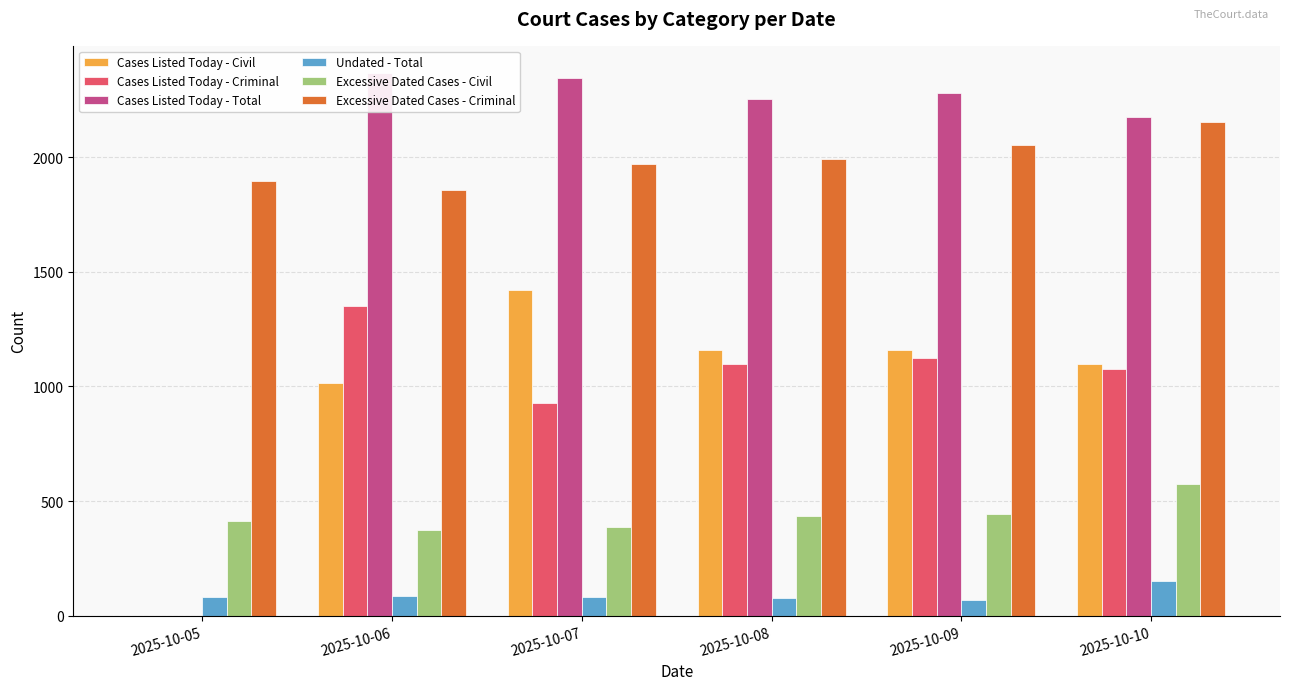

Between 2025-10-05 and 2025-10-08, which is larger?

2025-10-08